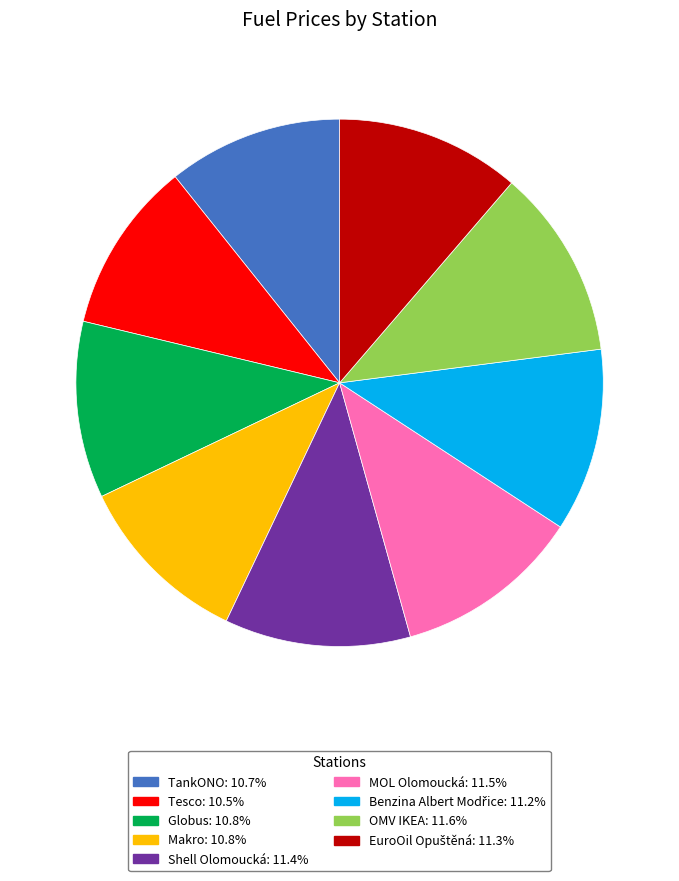

Is Globus the majority of the pie?

No